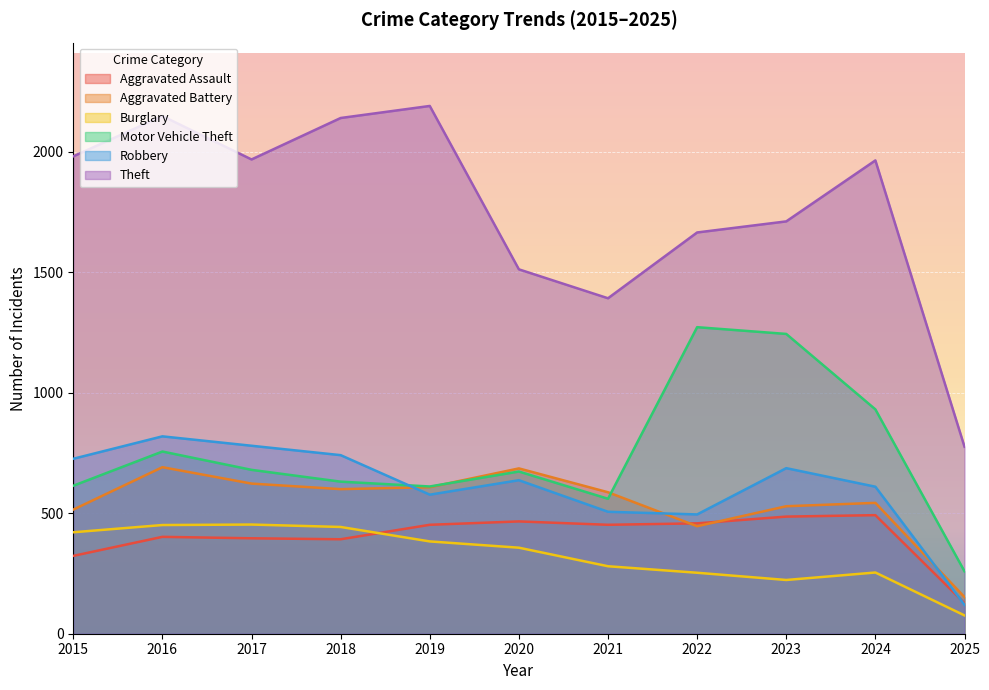

What is the smallest value displayed?

76